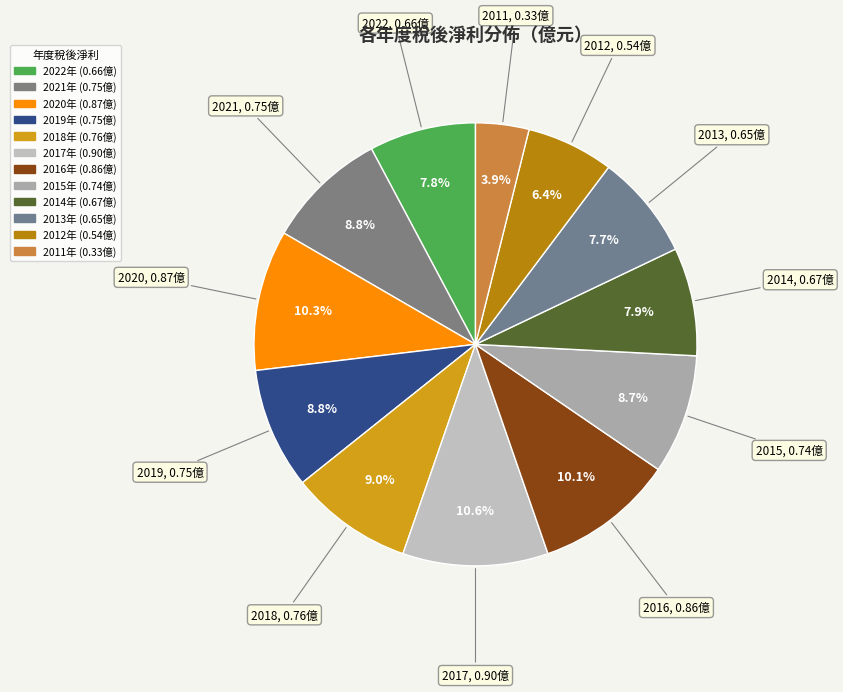

Is there any slice that represents more than half of the pie?

No